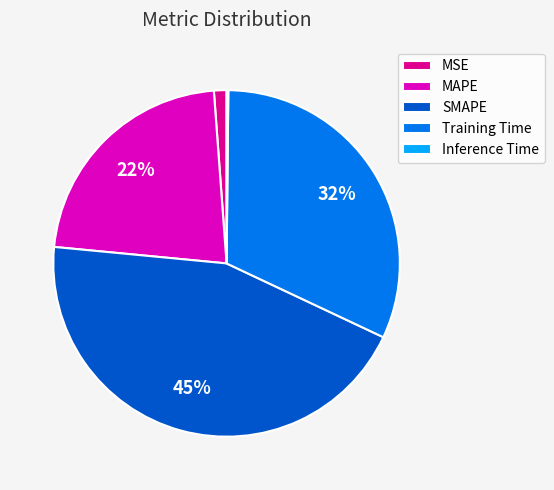

The MSE slice represents 1% of the pie. True or false?

True